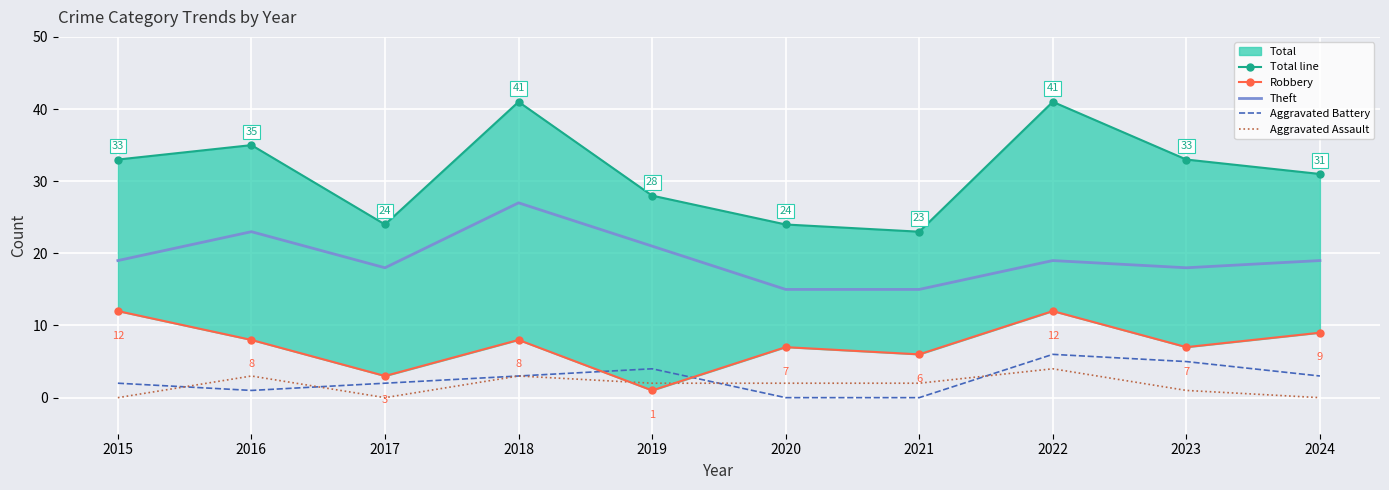

What value does the Total line series have at 2023, to the nearest 5?

35